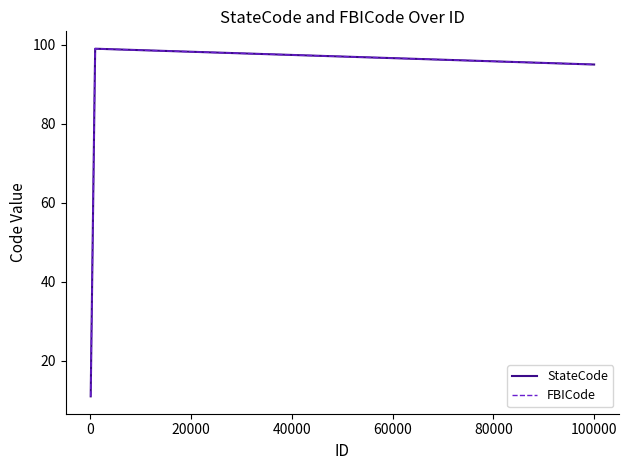

Does the chart have visible grid lines?

No